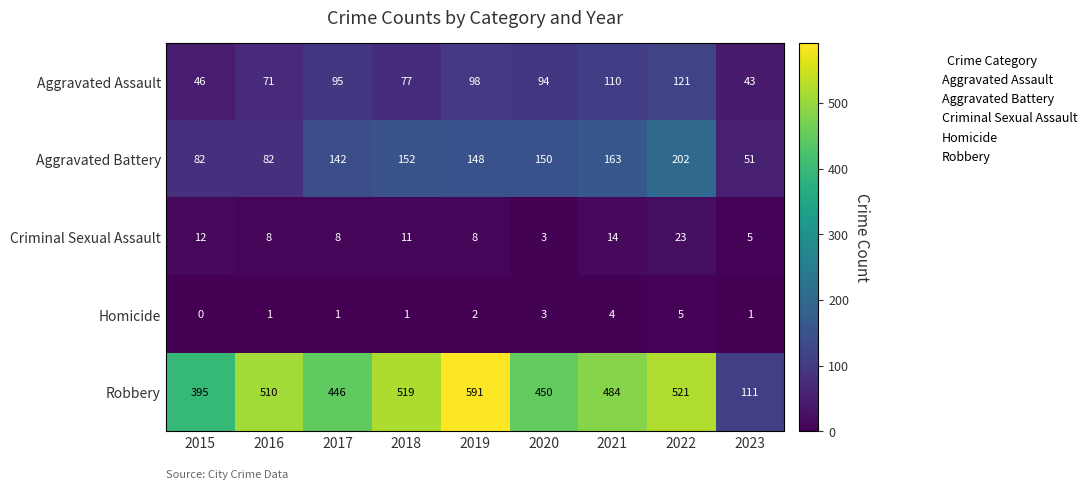

What is the maximum value shown in the chart?

591